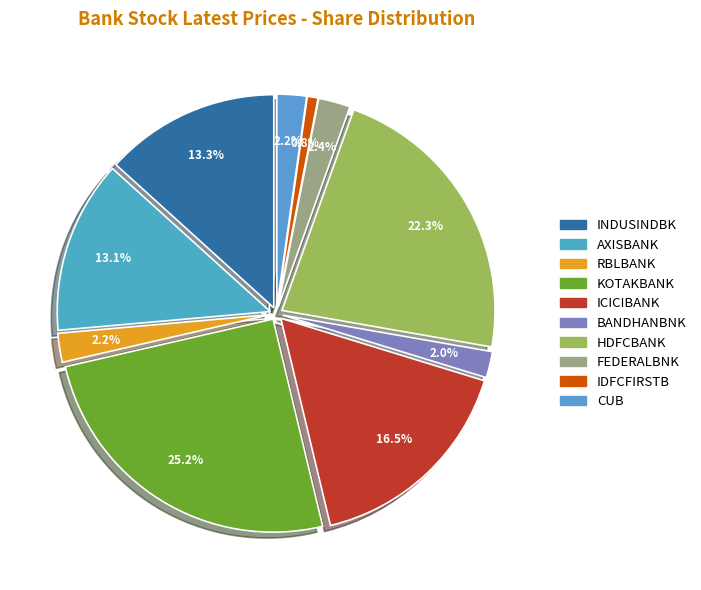

What is the ratio of the value at FEDERALBNK to the value at INDUSINDBK?

0.2